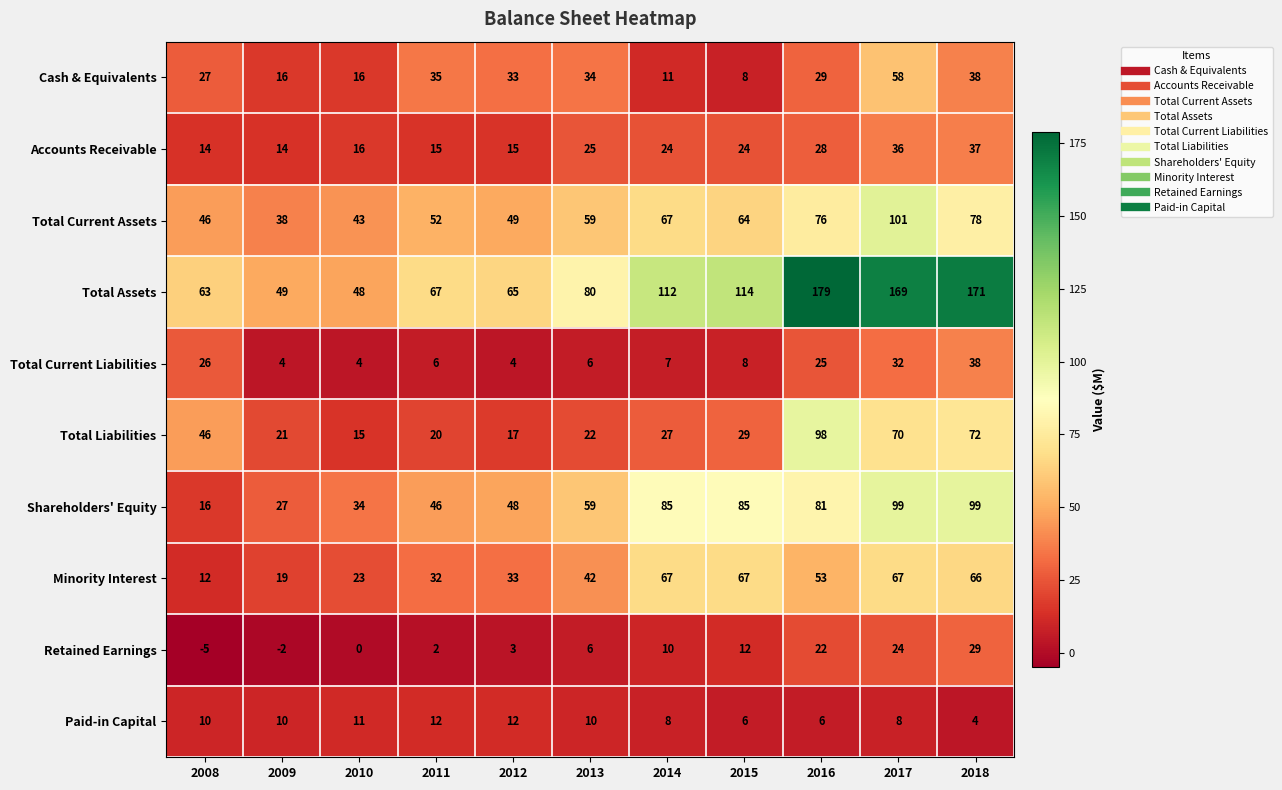

How many series are shown in this chart?

10